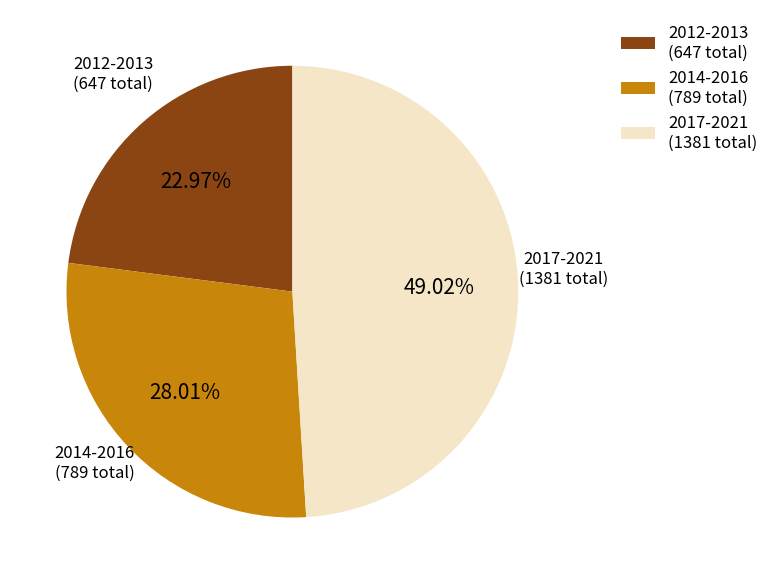

Does any single category account for the majority?

No